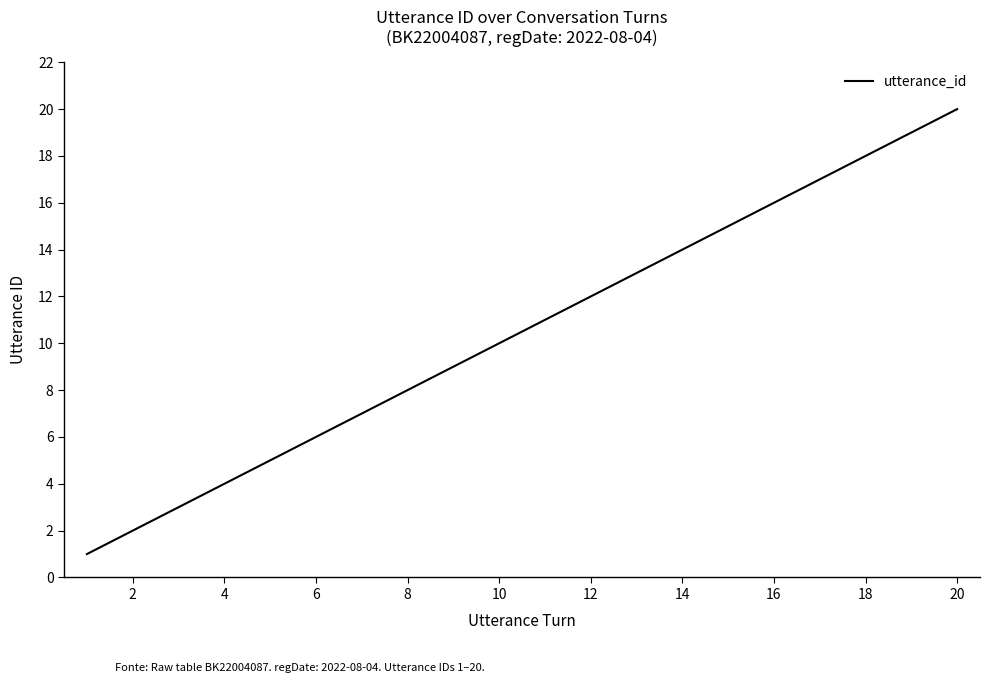

What is the difference between the maximum and minimum values?

19